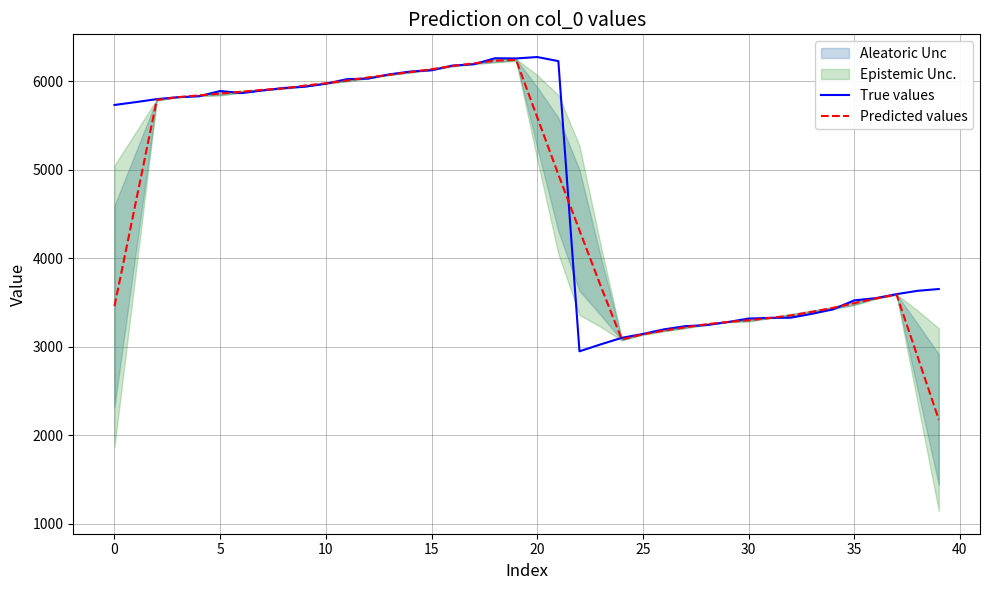

What is the highest value of the True values series?

6275.0